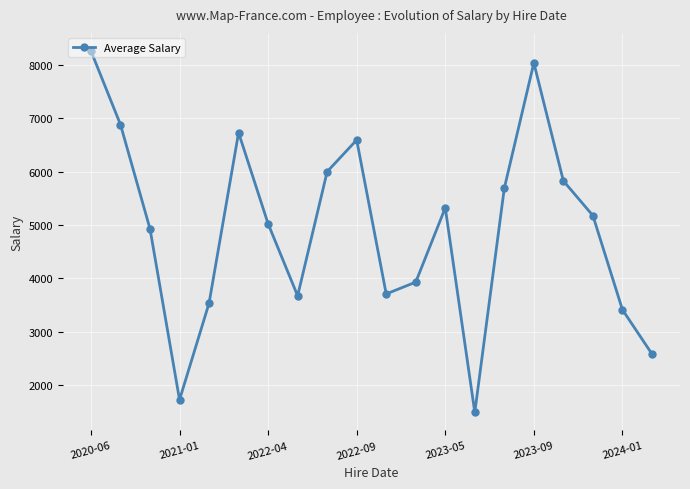

What is the value of the 10th point from the left?

6596.9